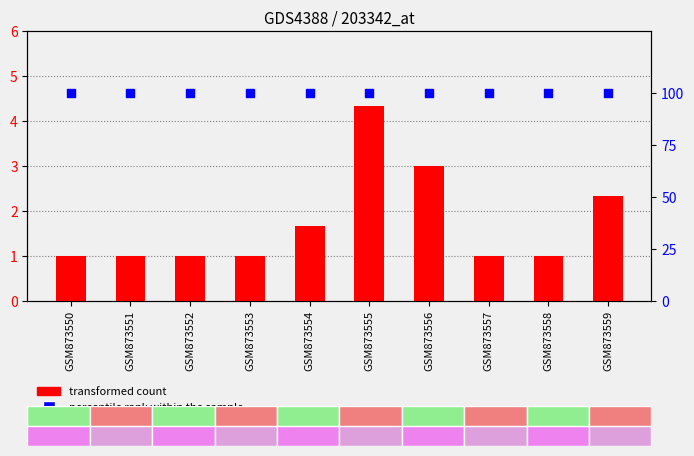

At how many categories does at least one series exceed 54?

10